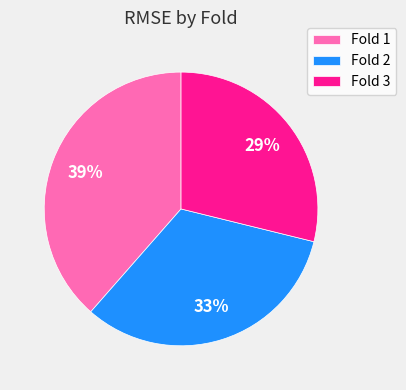

Which slice is the smallest?

Fold 3